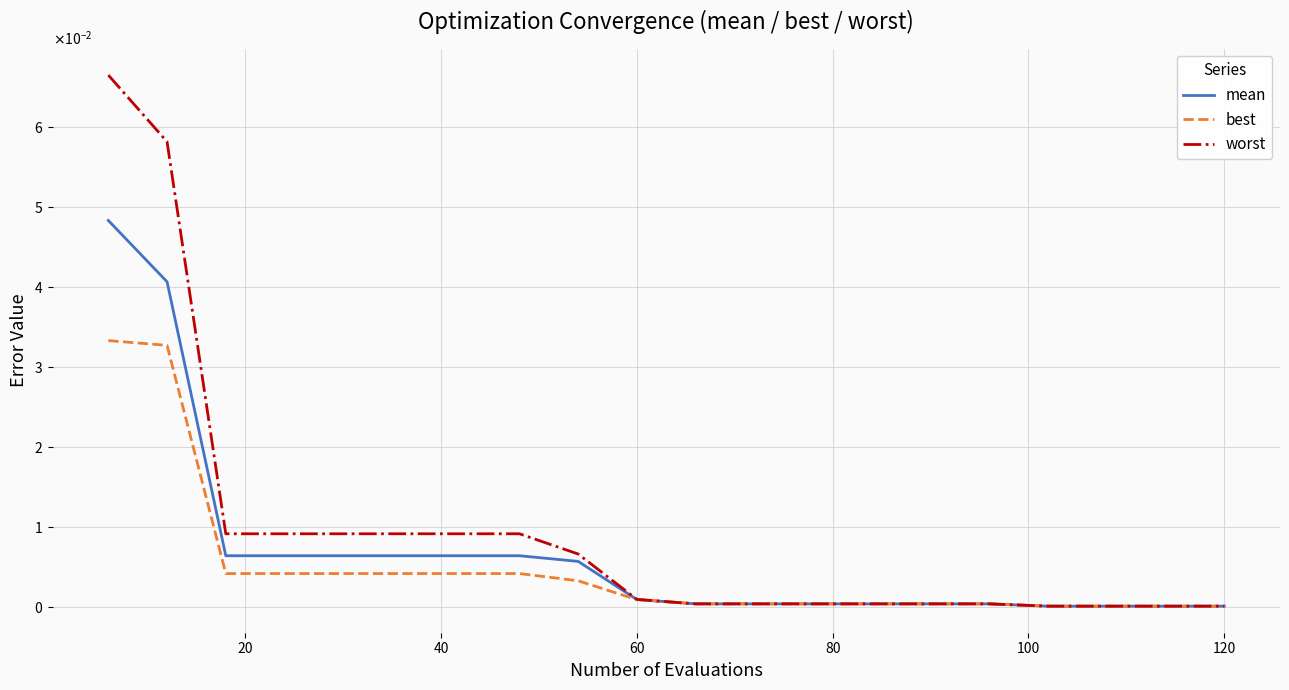

What are all the series names shown in the legend?

mean, best, worst